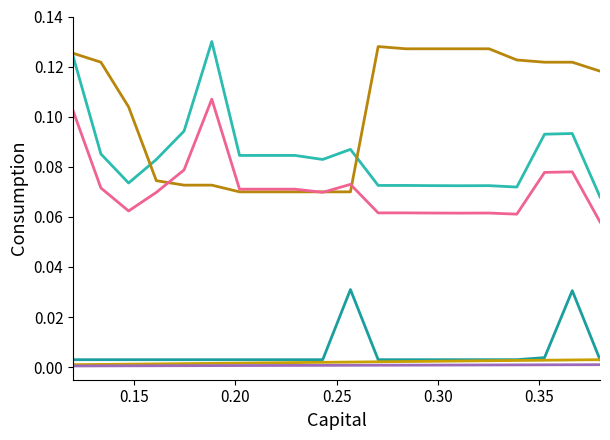

Does the chart have visible grid lines?

No